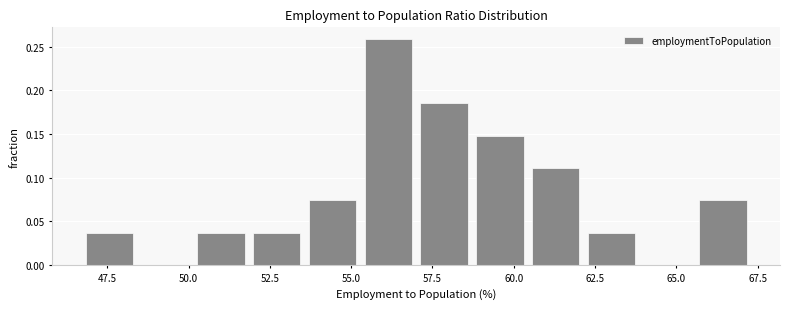

Read against the x-axis, roughly where is the centre of the tallest bar?

56.0